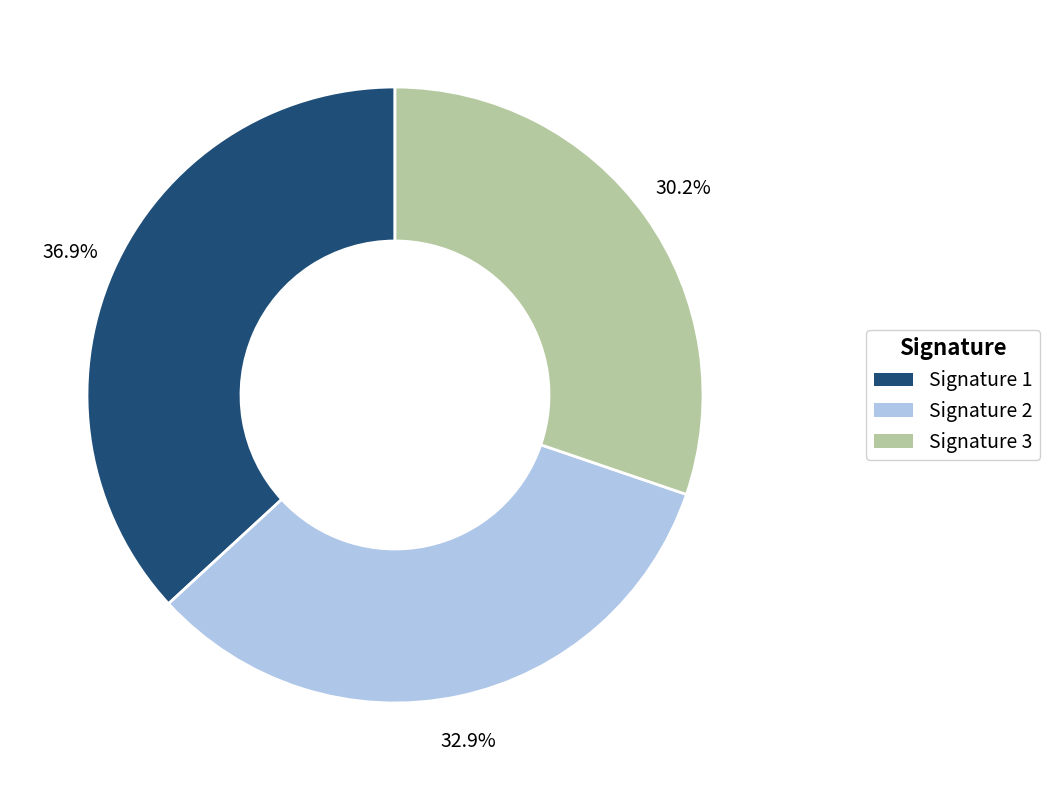

What is the largest slice in the pie chart?

Signature 1